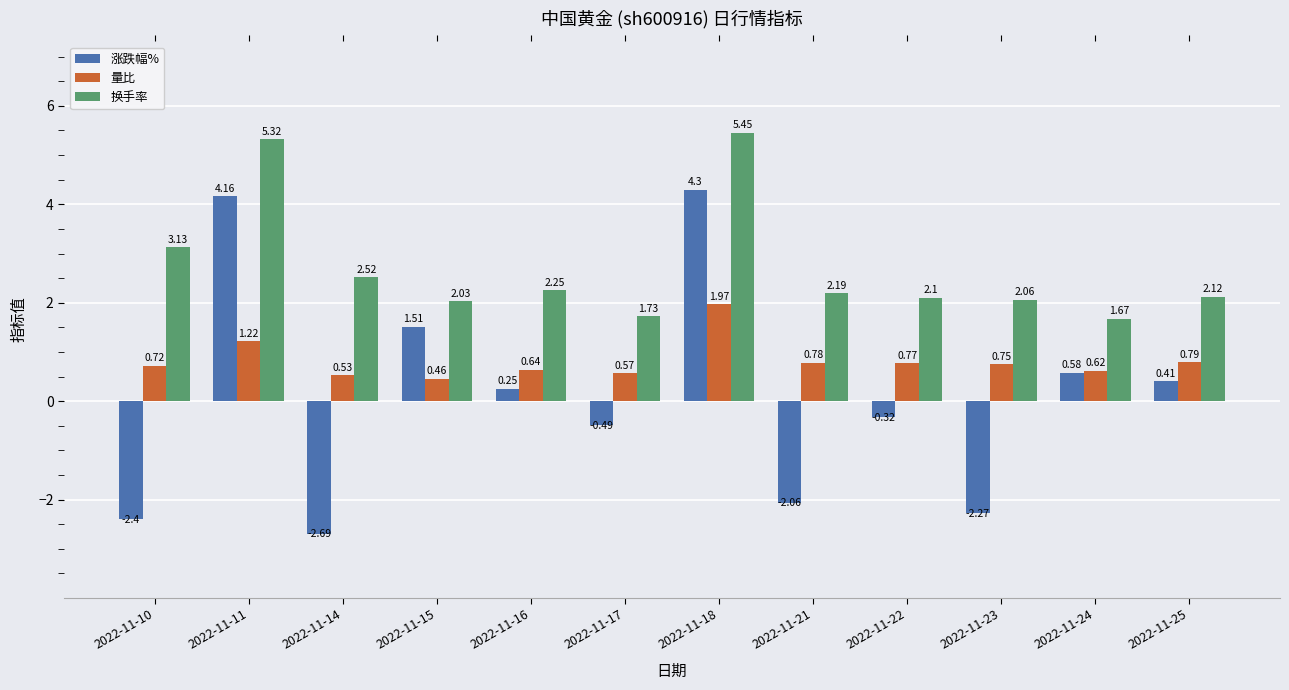

What is the average value of the 换手率 series?

2.7